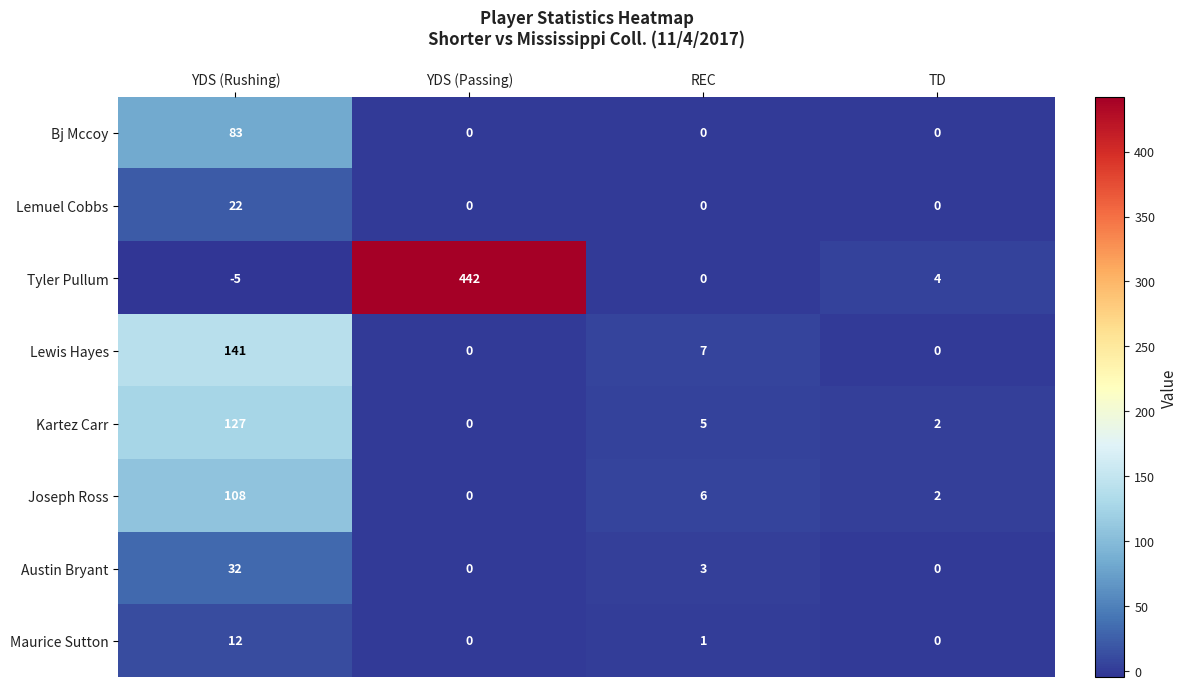

How many categories are shown in the chart?

4